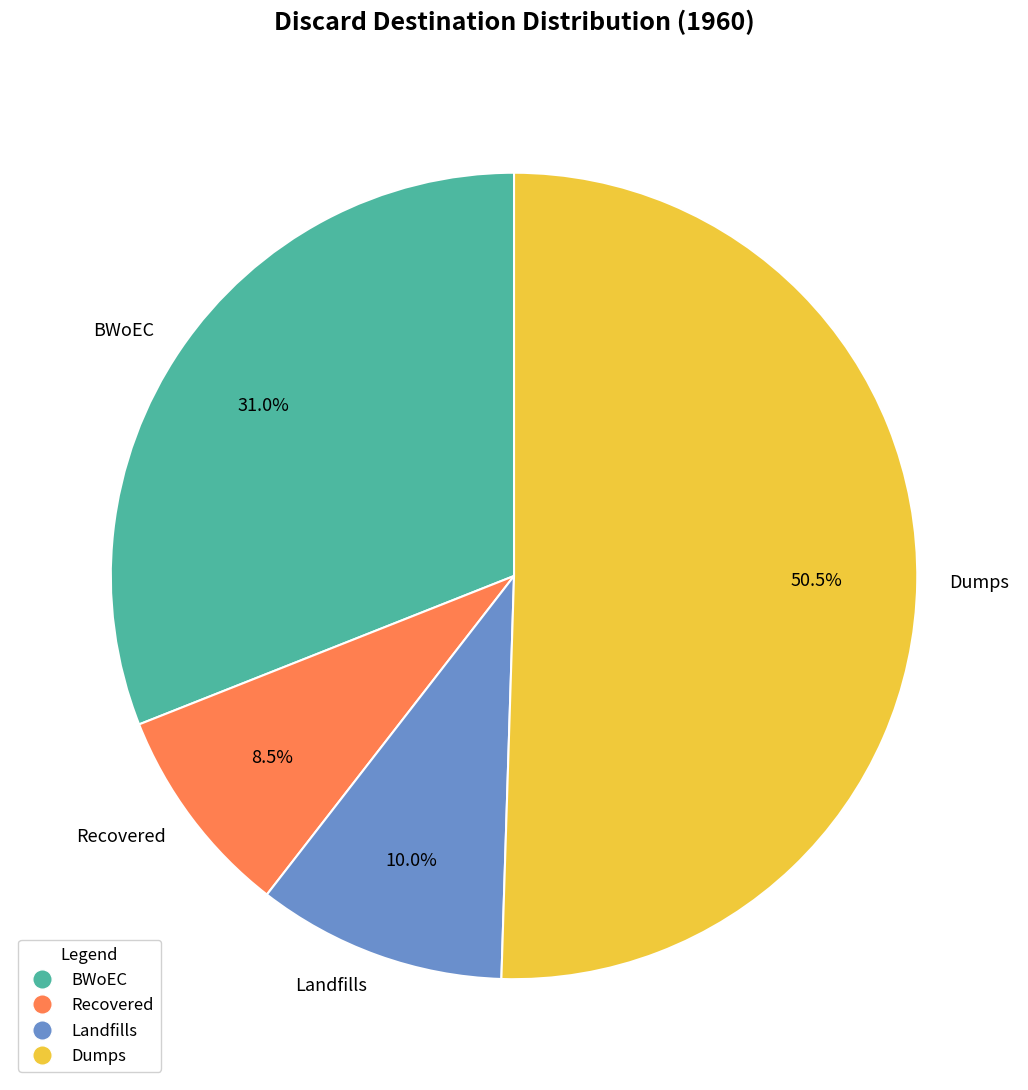

How much of the chart is everything except Dumps?

49.5%